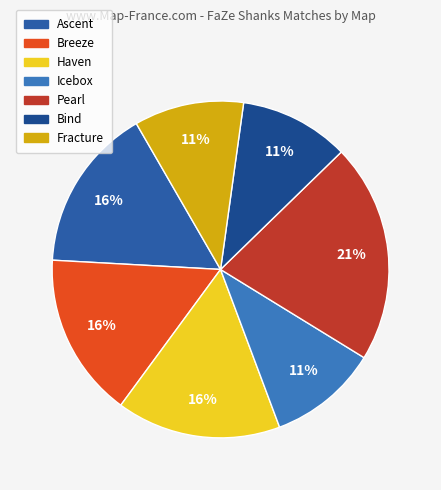

What is the change in value from Breeze to Icebox?

-1